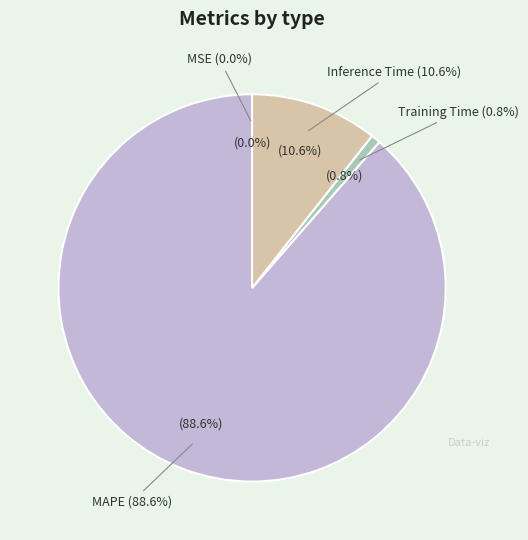

What is the total percentage of Training Time and MAPE?

89.4%